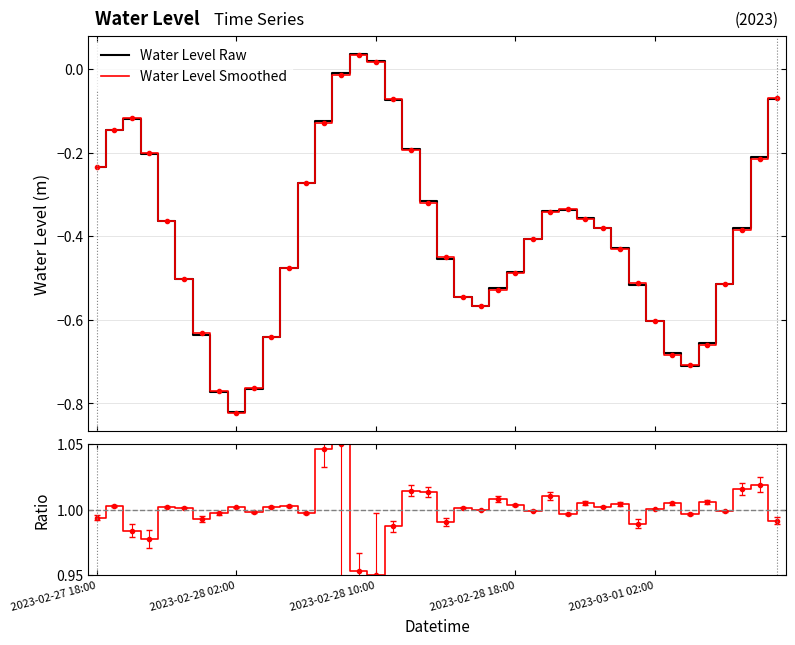

True or false: Ratio and Water Level Smoothed cross at least once.

False